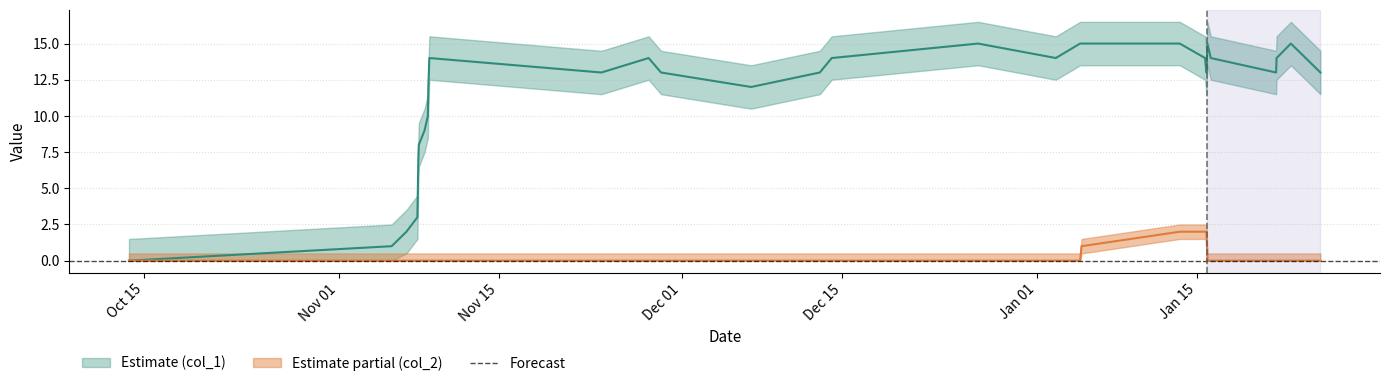

The col_1 series shows 21 at 9. True or false?

False